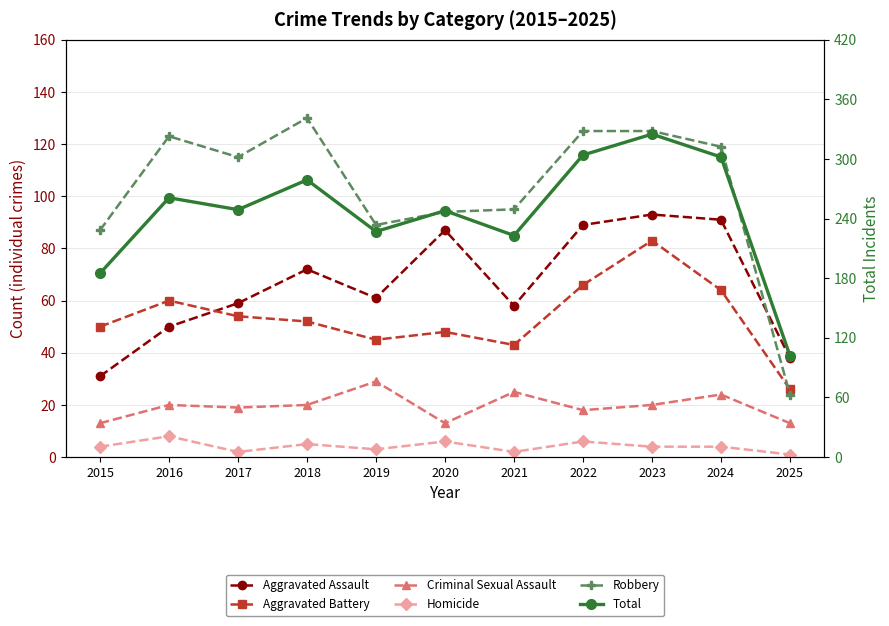

Reading left to right, transcribe all the data shown in this chart.

Aggravated Assault: 2015=31	2016=50	2017=59	2018=72	2019=61	2020=87	2021=58	2022=89	2023=93	2024=91	2025=38
Aggravated Battery: 2015=50	2016=60	2017=54	2018=52	2019=45	2020=48	2021=43	2022=66	2023=83	2024=64	2025=26
Criminal Sexual Assault: 2015=13	2016=20	2017=19	2018=20	2019=29	2020=13	2021=25	2022=18	2023=20	2024=24	2025=13
Homicide: 2015=4	2016=8	2017=2	2018=5	2019=3	2020=6	2021=2	2022=6	2023=4	2024=4	2025=1
Robbery: 2015=87	2016=123	2017=115	2018=130	2019=89	2020=94	2021=95	2022=125	2023=125	2024=119	2025=24
Total: 2015=185	2016=261	2017=249	2018=279	2019=227	2020=248	2021=223	2022=304	2023=325	2024=302	2025=102